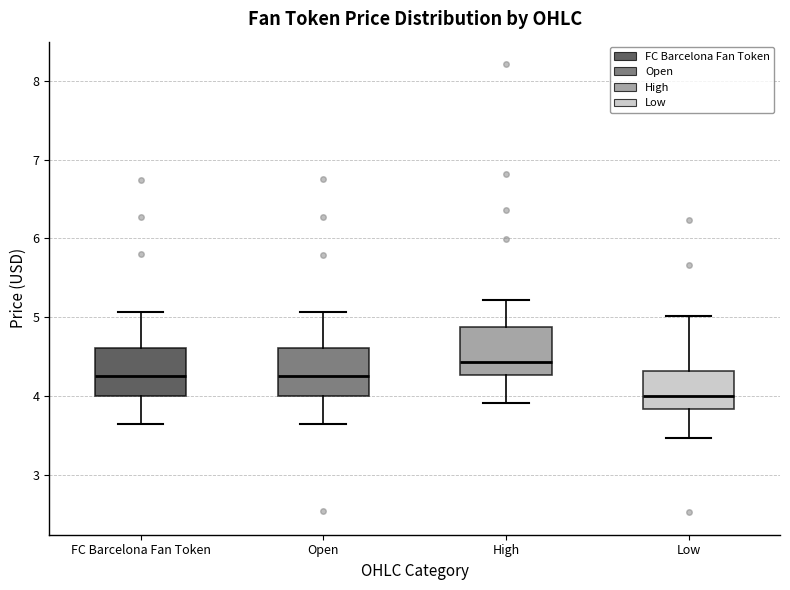

Reading left to right, transcribe this box plot: for each box, give where its median line is, the range the box spans, and where its two whiskers end, as read against the y-axis. The values are not printed on the chart, so give them approximately, as read against the axis.

FC Barcelona Fan Token: median 4.2, box 4.0 to 4.6, whiskers 3.6 to 5.1
Open: median 4.2, box 4.0 to 4.6, whiskers 3.6 to 5.1
High: median 4.4, box 4.3 to 4.9, whiskers 3.9 to 5.2
Low: median 4.0, box 3.8 to 4.3, whiskers 3.5 to 5.0